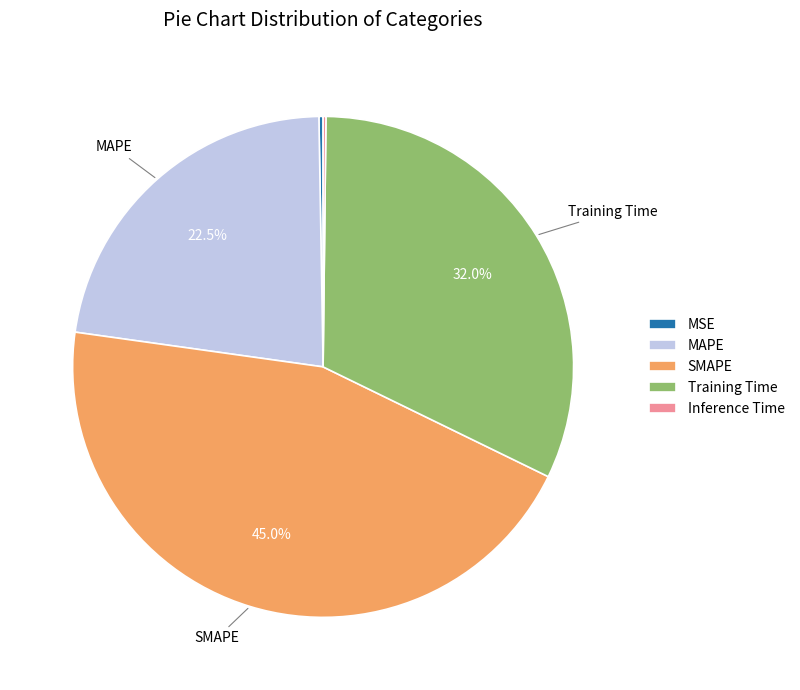

Which slice is the largest?

SMAPE